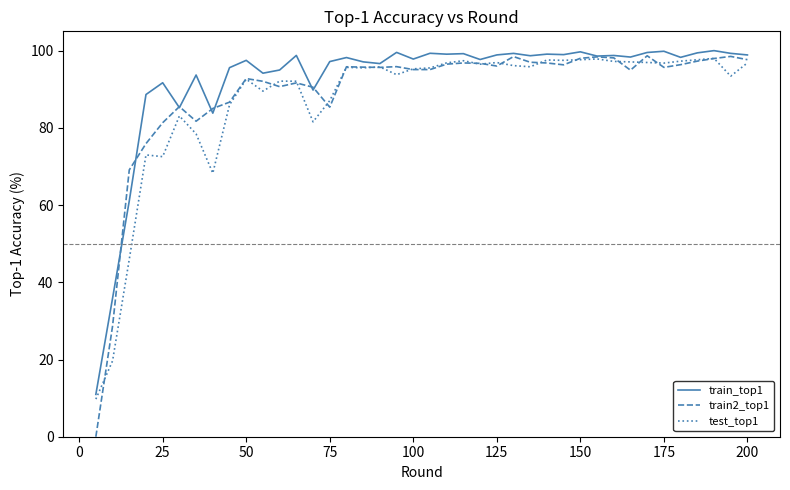

How many values in train2_top1 are above zero?

39